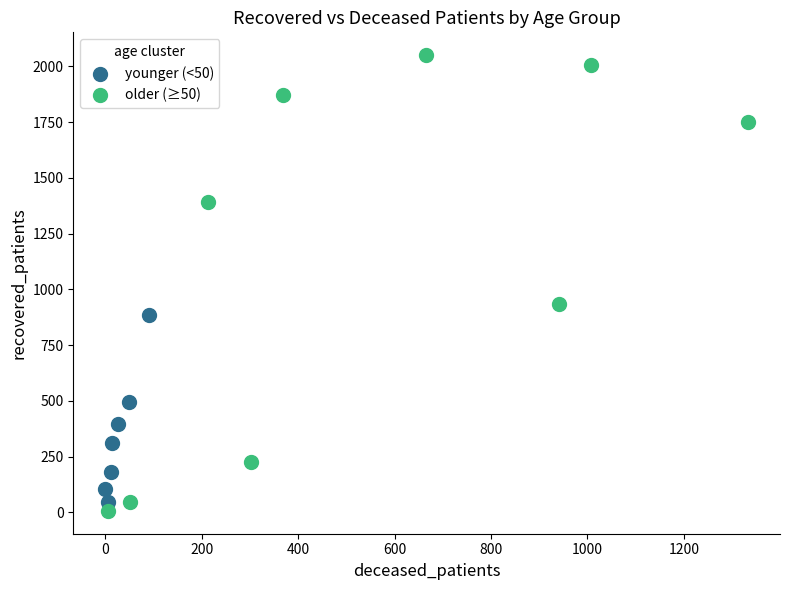

Which series has the largest Y range (max minus min)?

older (≥50)